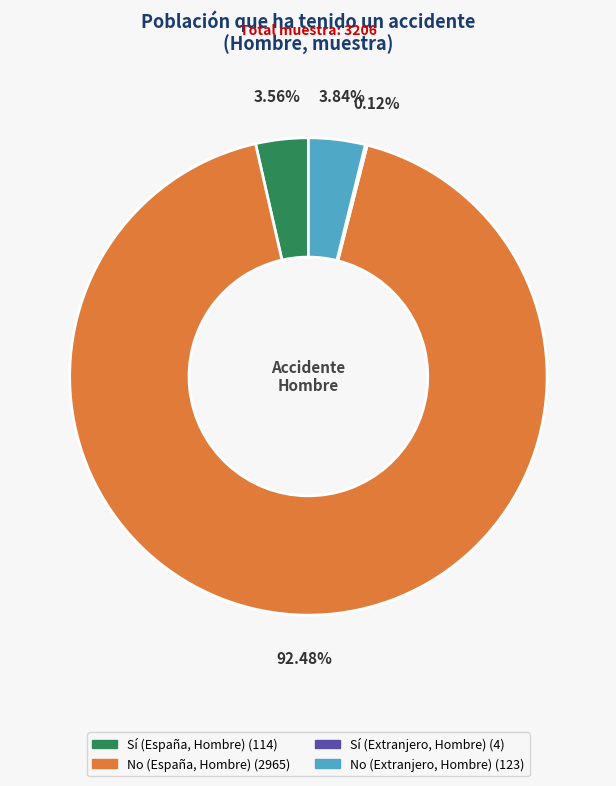

To the nearest percent, what percentage of the pie is Sí (España, Hombre)?

4%